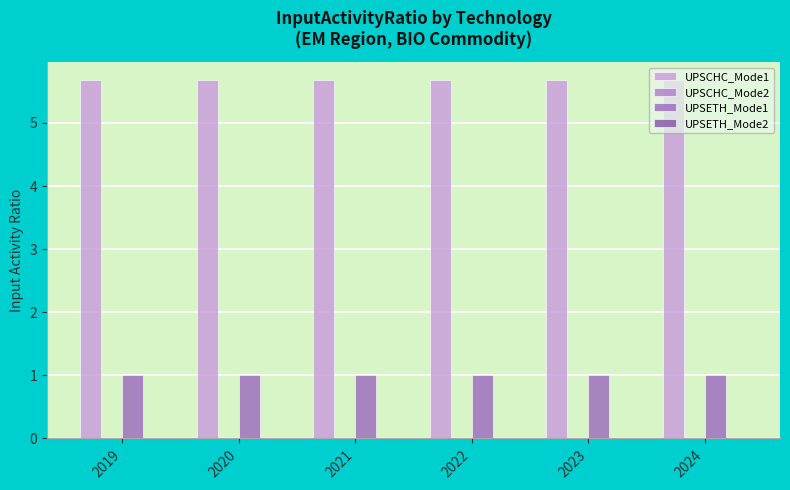

Reading left to right, what are all the values shown in this chart?

UPSCHC_Mode1: 5.7	5.7	5.7	5.7	5.7	5.7
UPSCHC_Mode2: 0.0	0.0	0.0	0.0	0.0	0.0
UPSETH_Mode1: 1.0	1.0	1.0	1.0	1.0	1.0
UPSETH_Mode2: 0.0	0.0	0.0	0.0	0.0	0.0